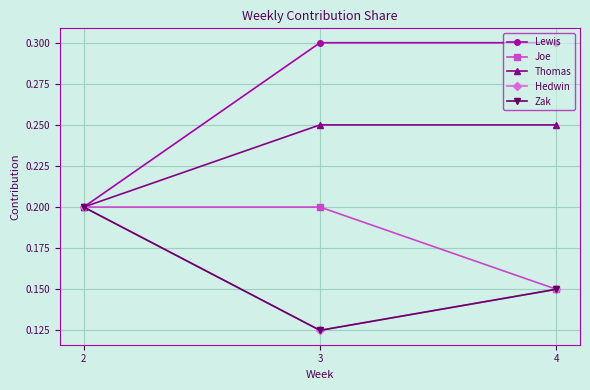

Reading left to right, transcribe all the data shown in this chart.

Lewis: 2=0.2	3=0.3	4=0.3
Joe: 2=0.2	3=0.2	4=0.1
Thomas: 2=0.2	3=0.2	4=0.2
Hedwin: 2=0.2	3=0.1	4=0.1
Zak: 2=0.2	3=0.1	4=0.1